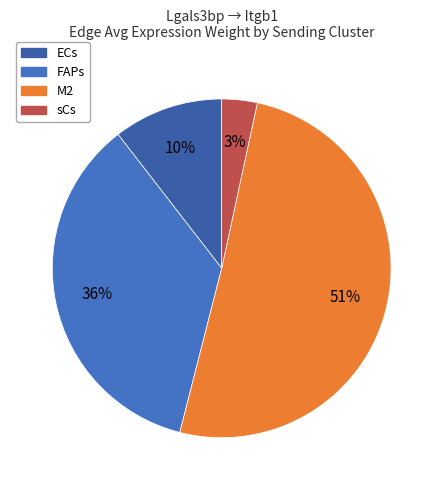

How many slices are in this pie chart?

4